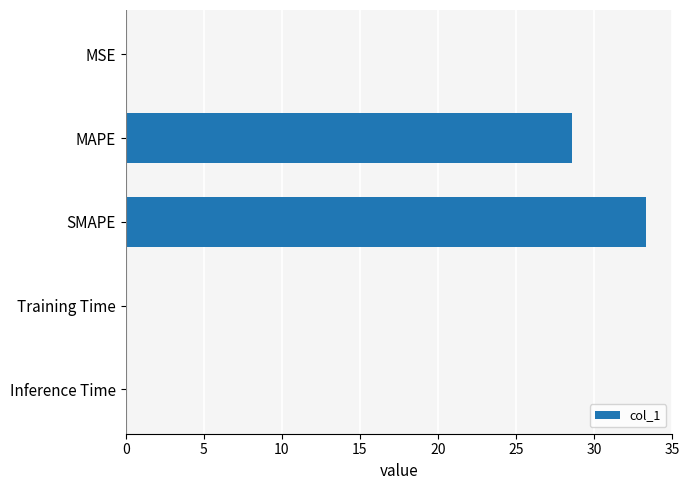

What is the sum of all values?

62.1